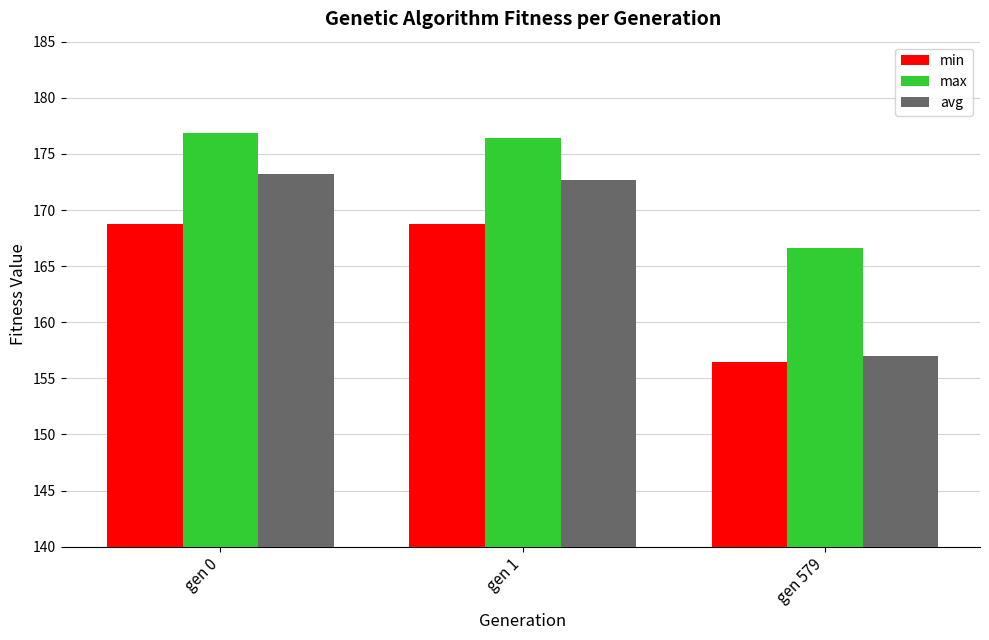

Which series has the widest spread of values?

avg